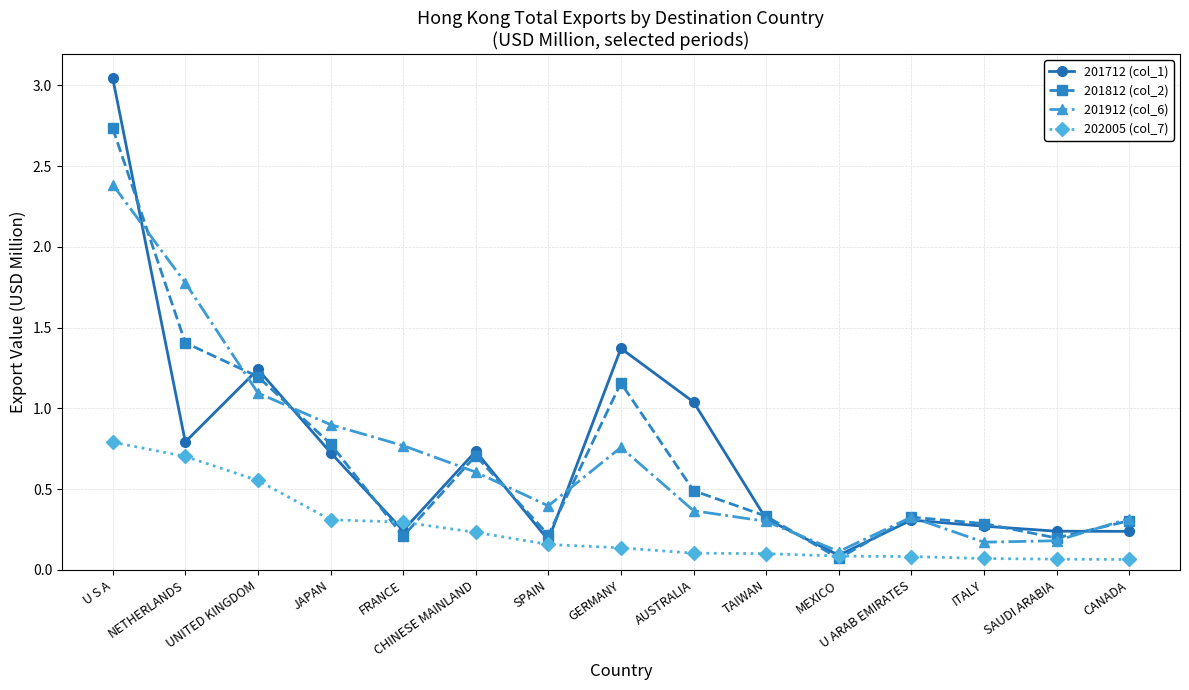

What is the label of the 15th point from the left?

CANADA